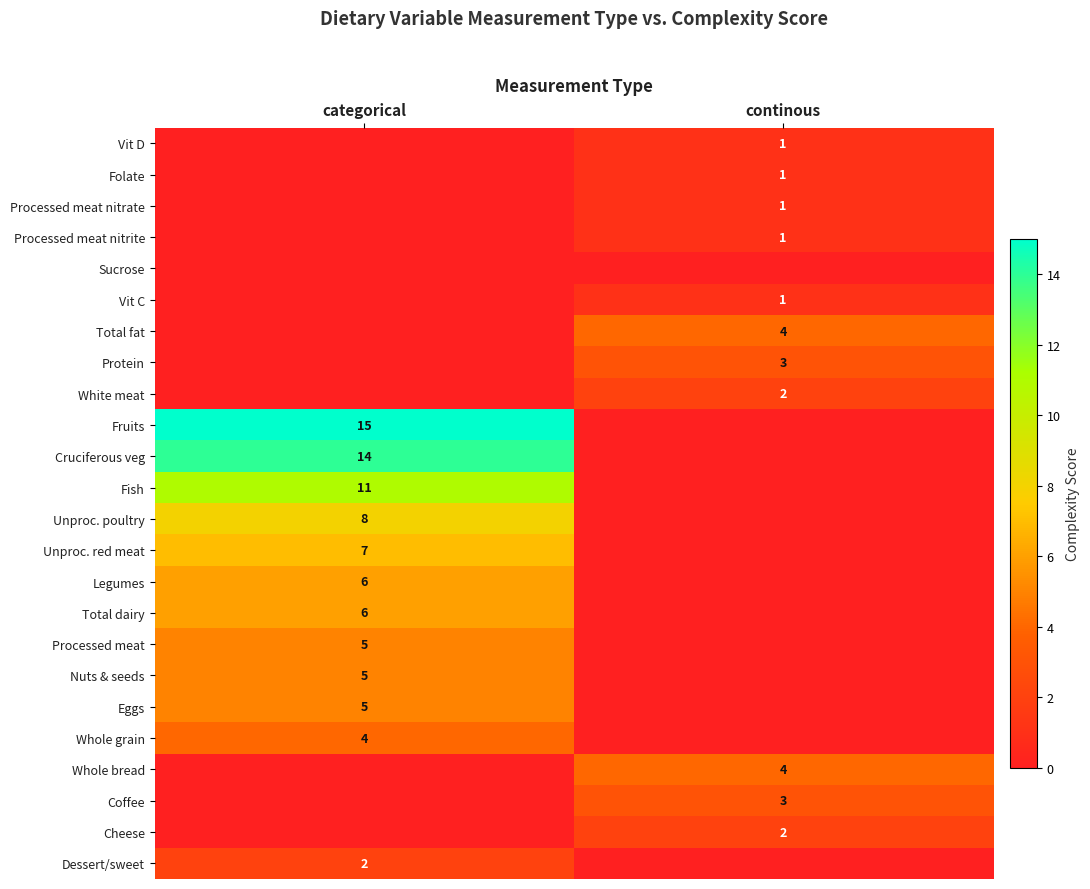

Between categorical and continous, which is larger?

continous